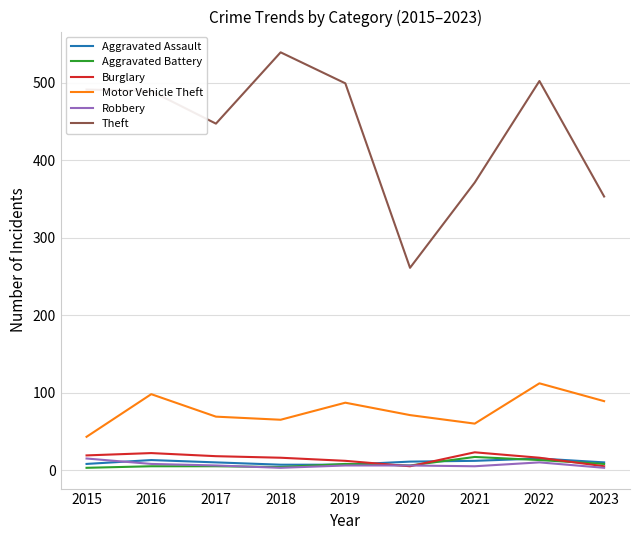

What is the average value of the Theft series?

439